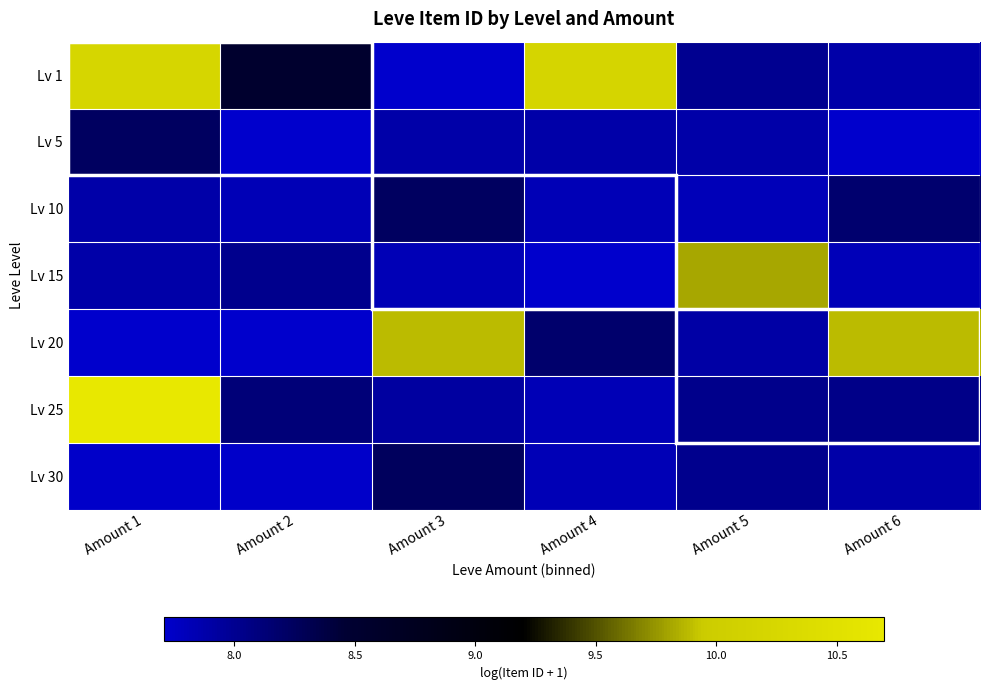

Reading left to right, extract all data points from this chart.

Lv 1: Amount 1=10.2	Amount 2=8.5	Amount 3=7.7	Amount 4=10.2	Amount 5=8.0	Amount 6=7.9
Lv 5: Amount 1=8.2	Amount 2=7.7	Amount 3=7.9	Amount 4=7.9	Amount 5=7.9	Amount 6=7.7
Lv 10: Amount 1=7.9	Amount 2=7.8	Amount 3=8.2	Amount 4=7.8	Amount 5=7.8	Amount 6=8.2
Lv 15: Amount 1=7.9	Amount 2=8.0	Amount 3=7.8	Amount 4=7.7	Amount 5=9.8	Amount 6=7.8
Lv 20: Amount 1=7.7	Amount 2=7.7	Amount 3=9.9	Amount 4=8.2	Amount 5=7.9	Amount 6=9.9
Lv 25: Amount 1=10.7	Amount 2=8.1	Amount 3=7.9	Amount 4=7.8	Amount 5=8.0	Amount 6=8.0
Lv 30: Amount 1=7.7	Amount 2=7.7	Amount 3=8.3	Amount 4=7.8	Amount 5=8.0	Amount 6=7.9